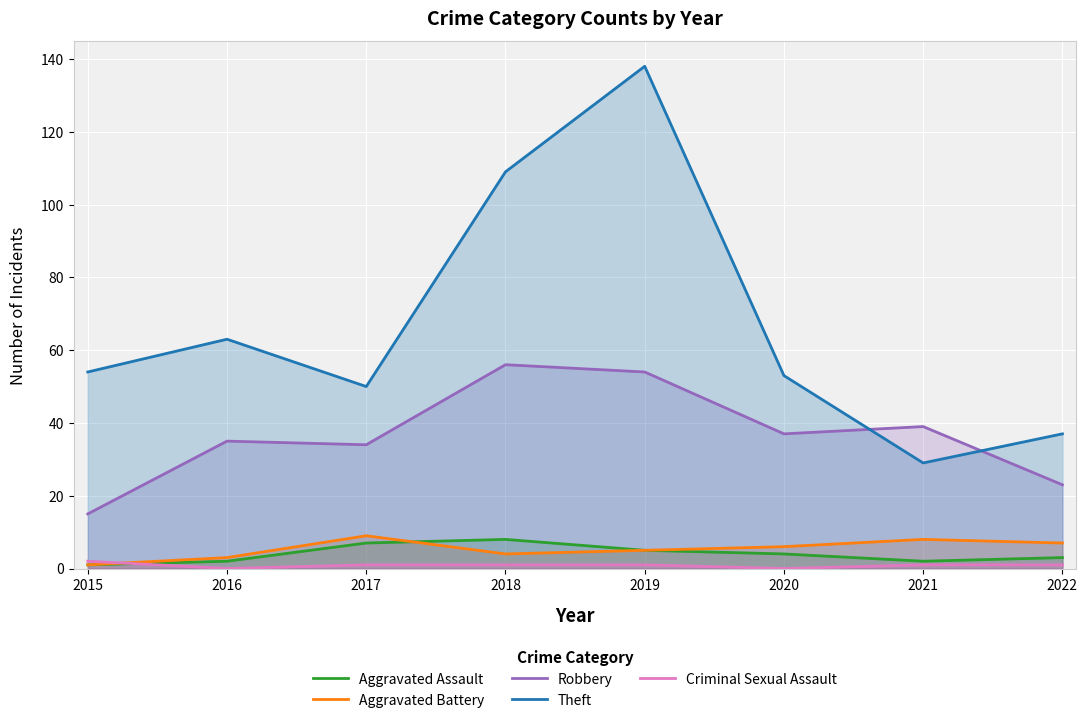

What is the value of the Robbery point at the 4th from the left?

56